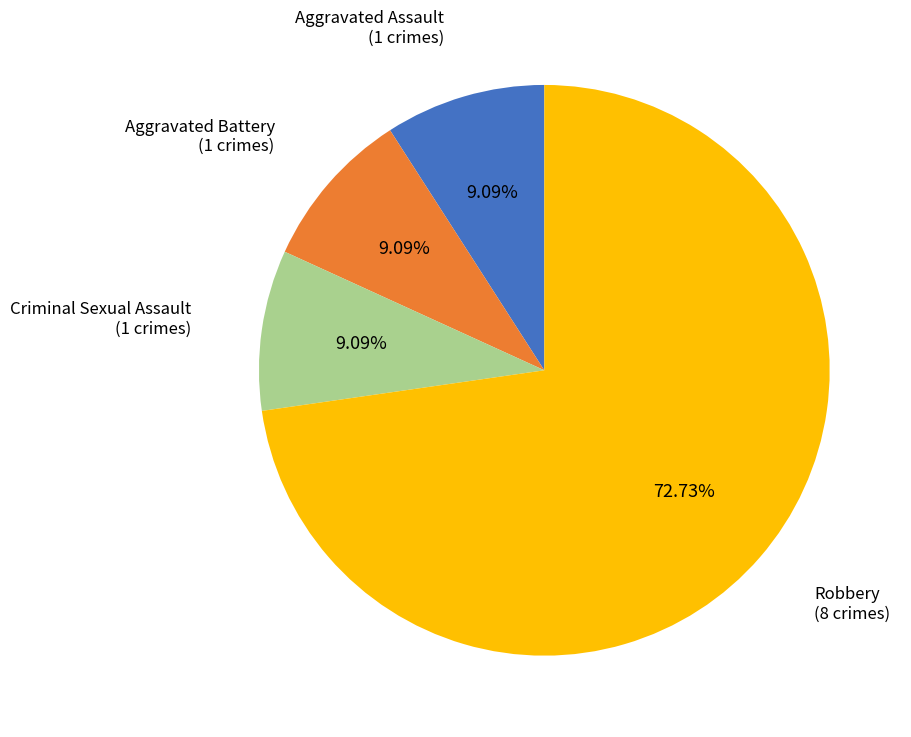

Which category has the biggest portion of the pie?

Robbery